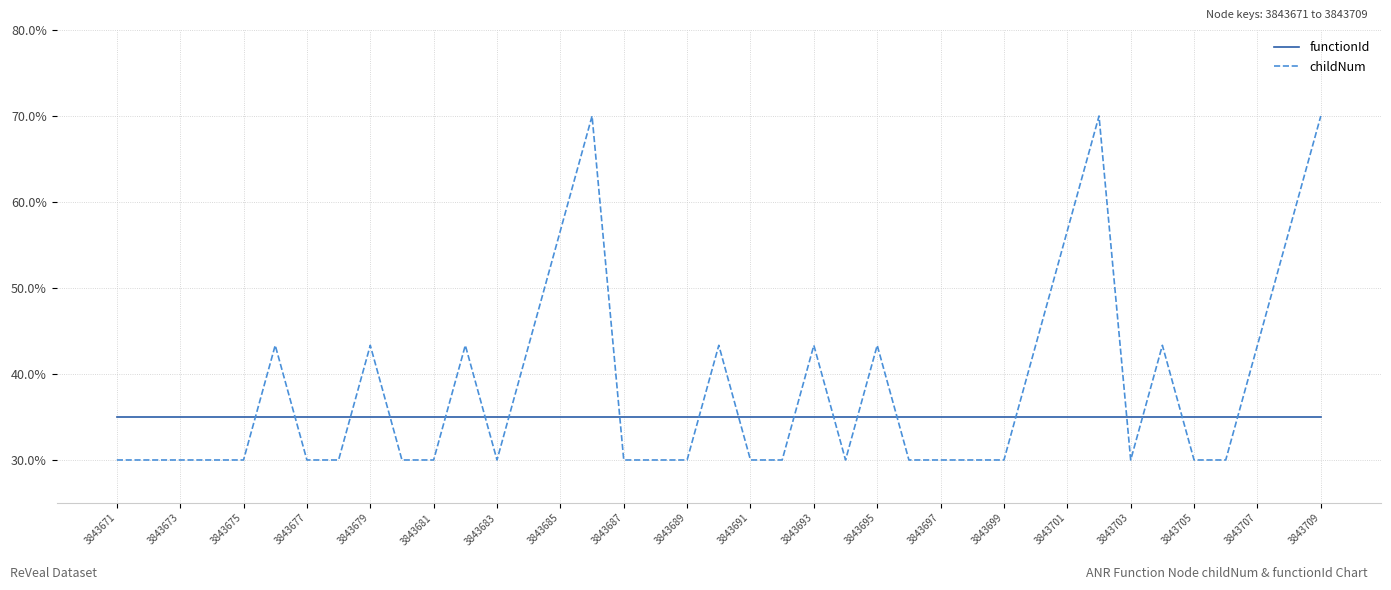

Does the chart have visible grid lines?

Yes